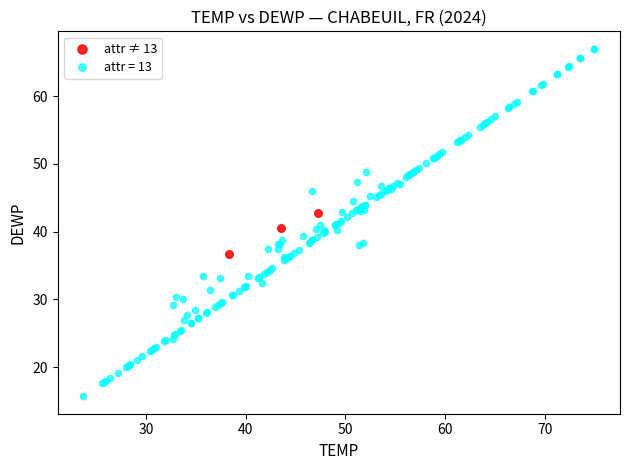

Which series has the largest Y range (max minus min)?

attr = 13